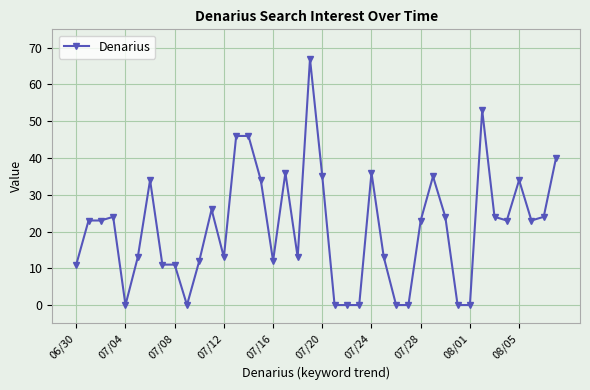

What is the sum of all values?

842